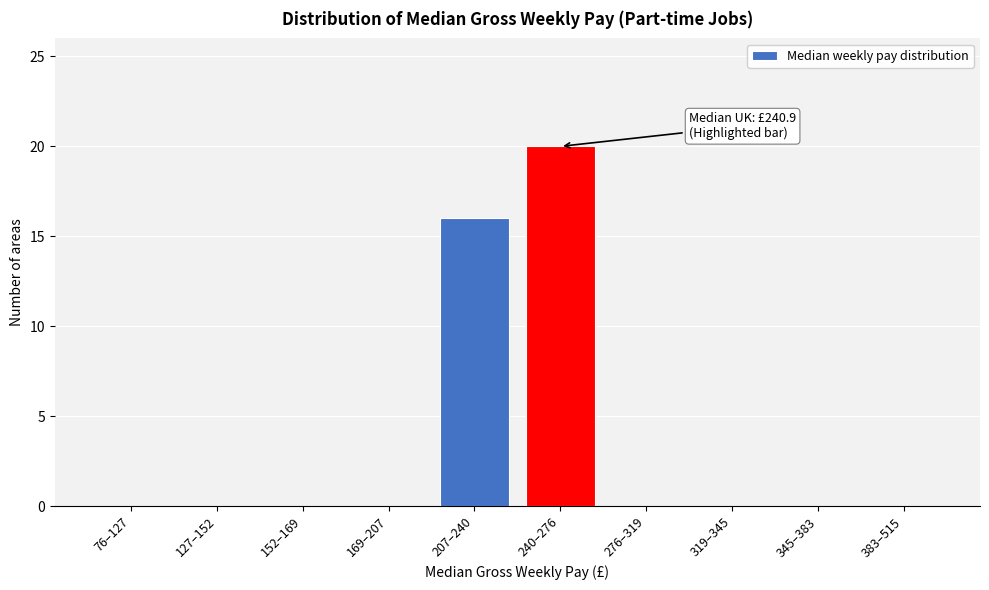

Reading right to left, what are all the values shown in this chart?

383–515=0	345–383=0	319–345=0	276–319=0	240–276=20	207–240=16	169–207=0	152–169=0	127–152=0	76–127=0